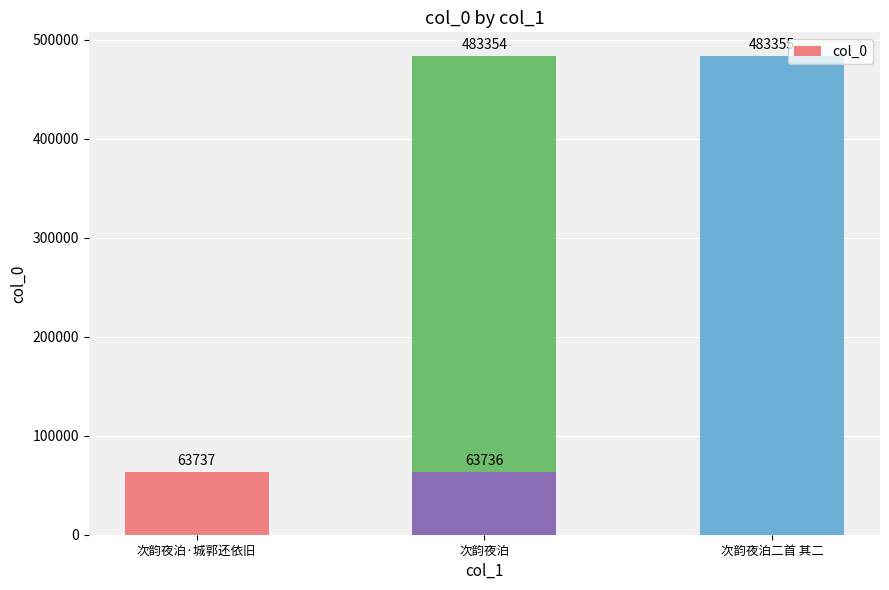

What is the approximate value at 次韵夜泊?

483354